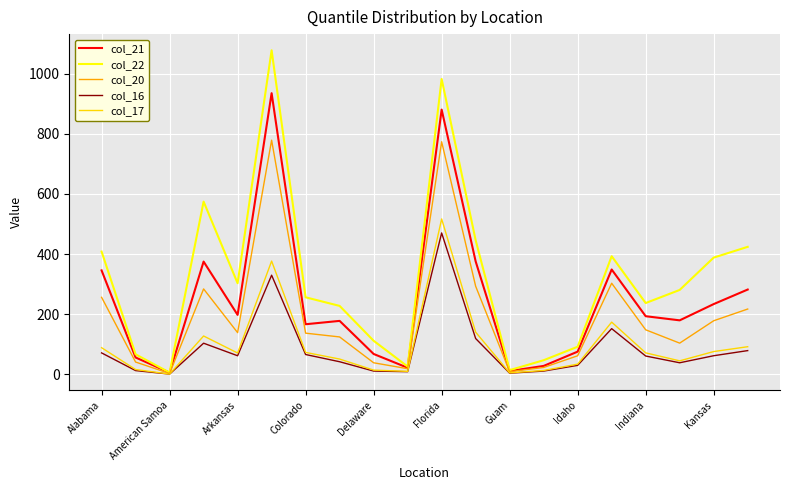

Which series has the widest spread of values?

col_22